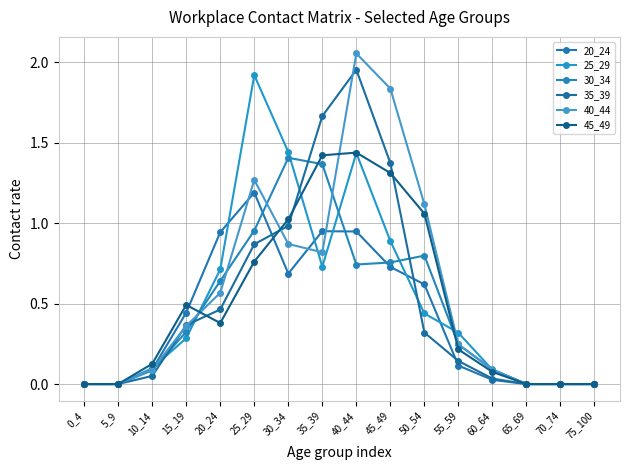

Reading right to left, list all the values displayed in this chart.

20_24: 0.0	0.0	0.0	0.0	0.1	0.6	0.7	0.9	1.0	0.7	1.2	0.9	0.4	0.1	0.0	0.0
25_29: 0.0	0.0	0.0	0.1	0.3	0.4	0.9	1.4	0.7	1.4	1.9	0.7	0.3	0.1	0.0	0.0
30_34: 0.0	0.0	0.0	0.1	0.2	0.8	0.8	0.7	1.4	1.4	1.0	0.6	0.3	0.1	0.0	0.0
35_39: 0.0	0.0	0.0	0.0	0.1	0.3	1.4	2.0	1.7	1.0	0.9	0.5	0.4	0.1	0.0	0.0
40_44: 0.0	0.0	0.0	0.1	0.2	1.1	1.8	2.1	0.8	0.9	1.3	0.6	0.4	0.1	0.0	0.0
45_49: 0.0	0.0	0.0	0.1	0.2	1.1	1.3	1.4	1.4	1.0	0.8	0.4	0.5	0.1	0.0	0.0